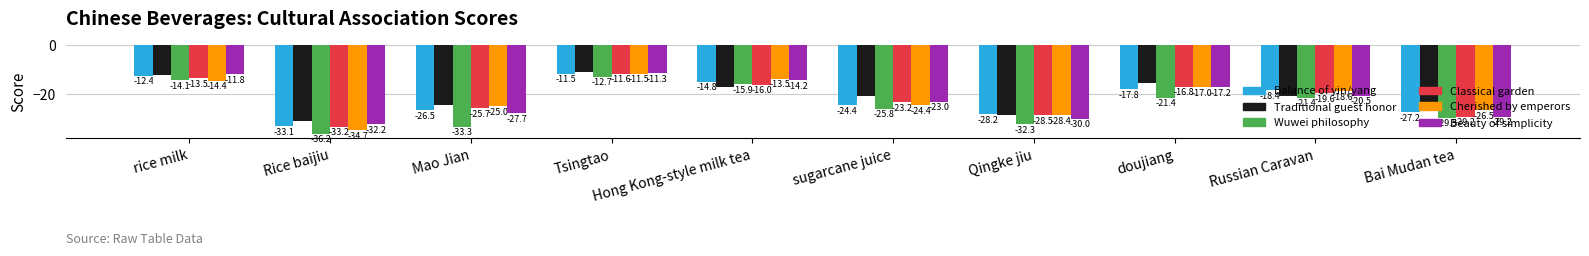

Which category has the highest value across all series?

Tsingtao